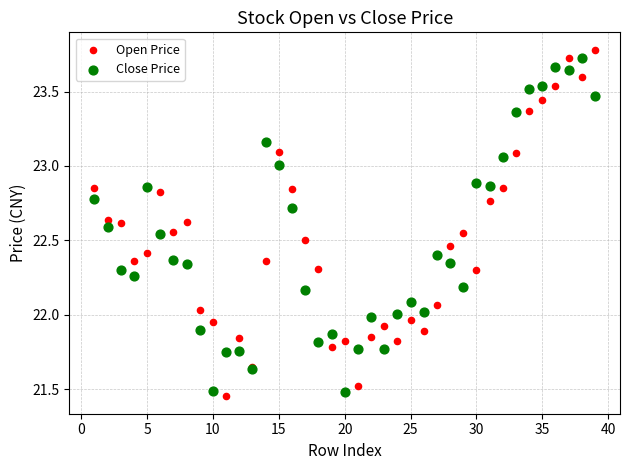

Which series has the widest spread of Y values?

Open Price